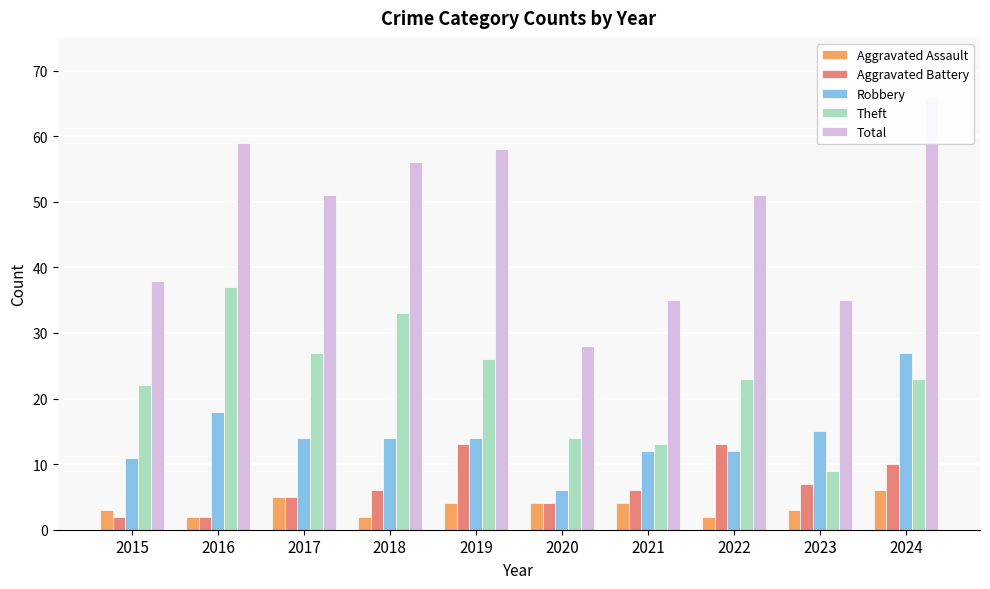

How many values in the Total series exceed 51?

4